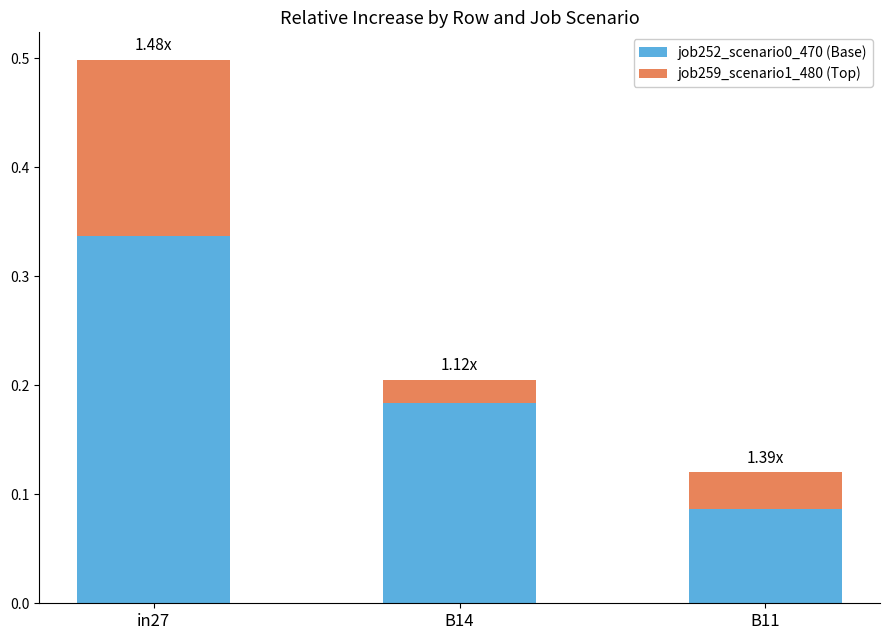

What is the total value across all series at in27?

0.5